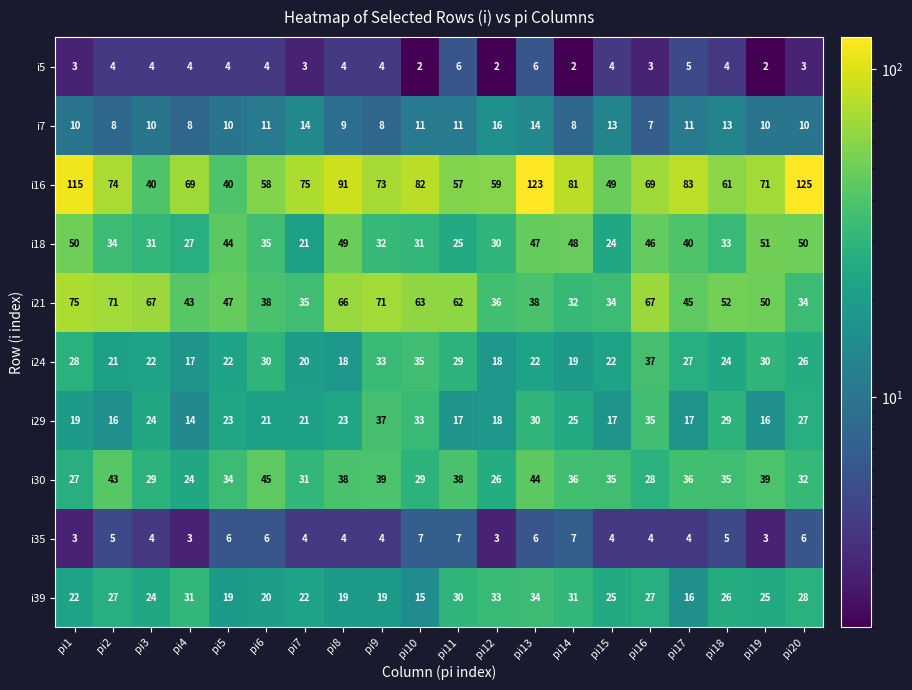

Which series has the largest range (max minus min)?

i16